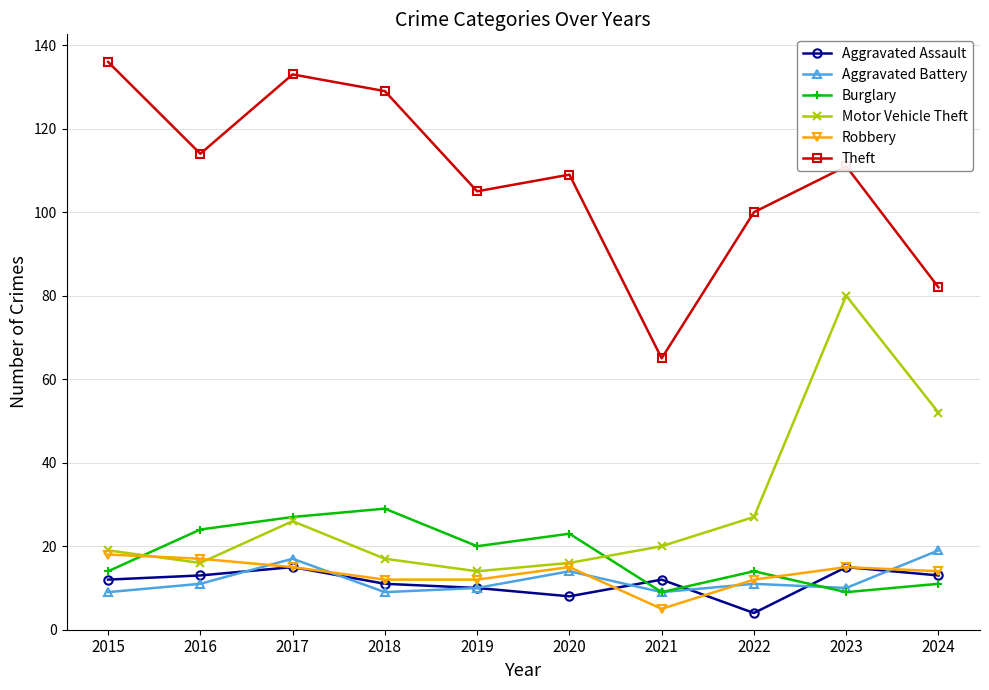

True or false: Robbery and Theft intersect in this chart.

False